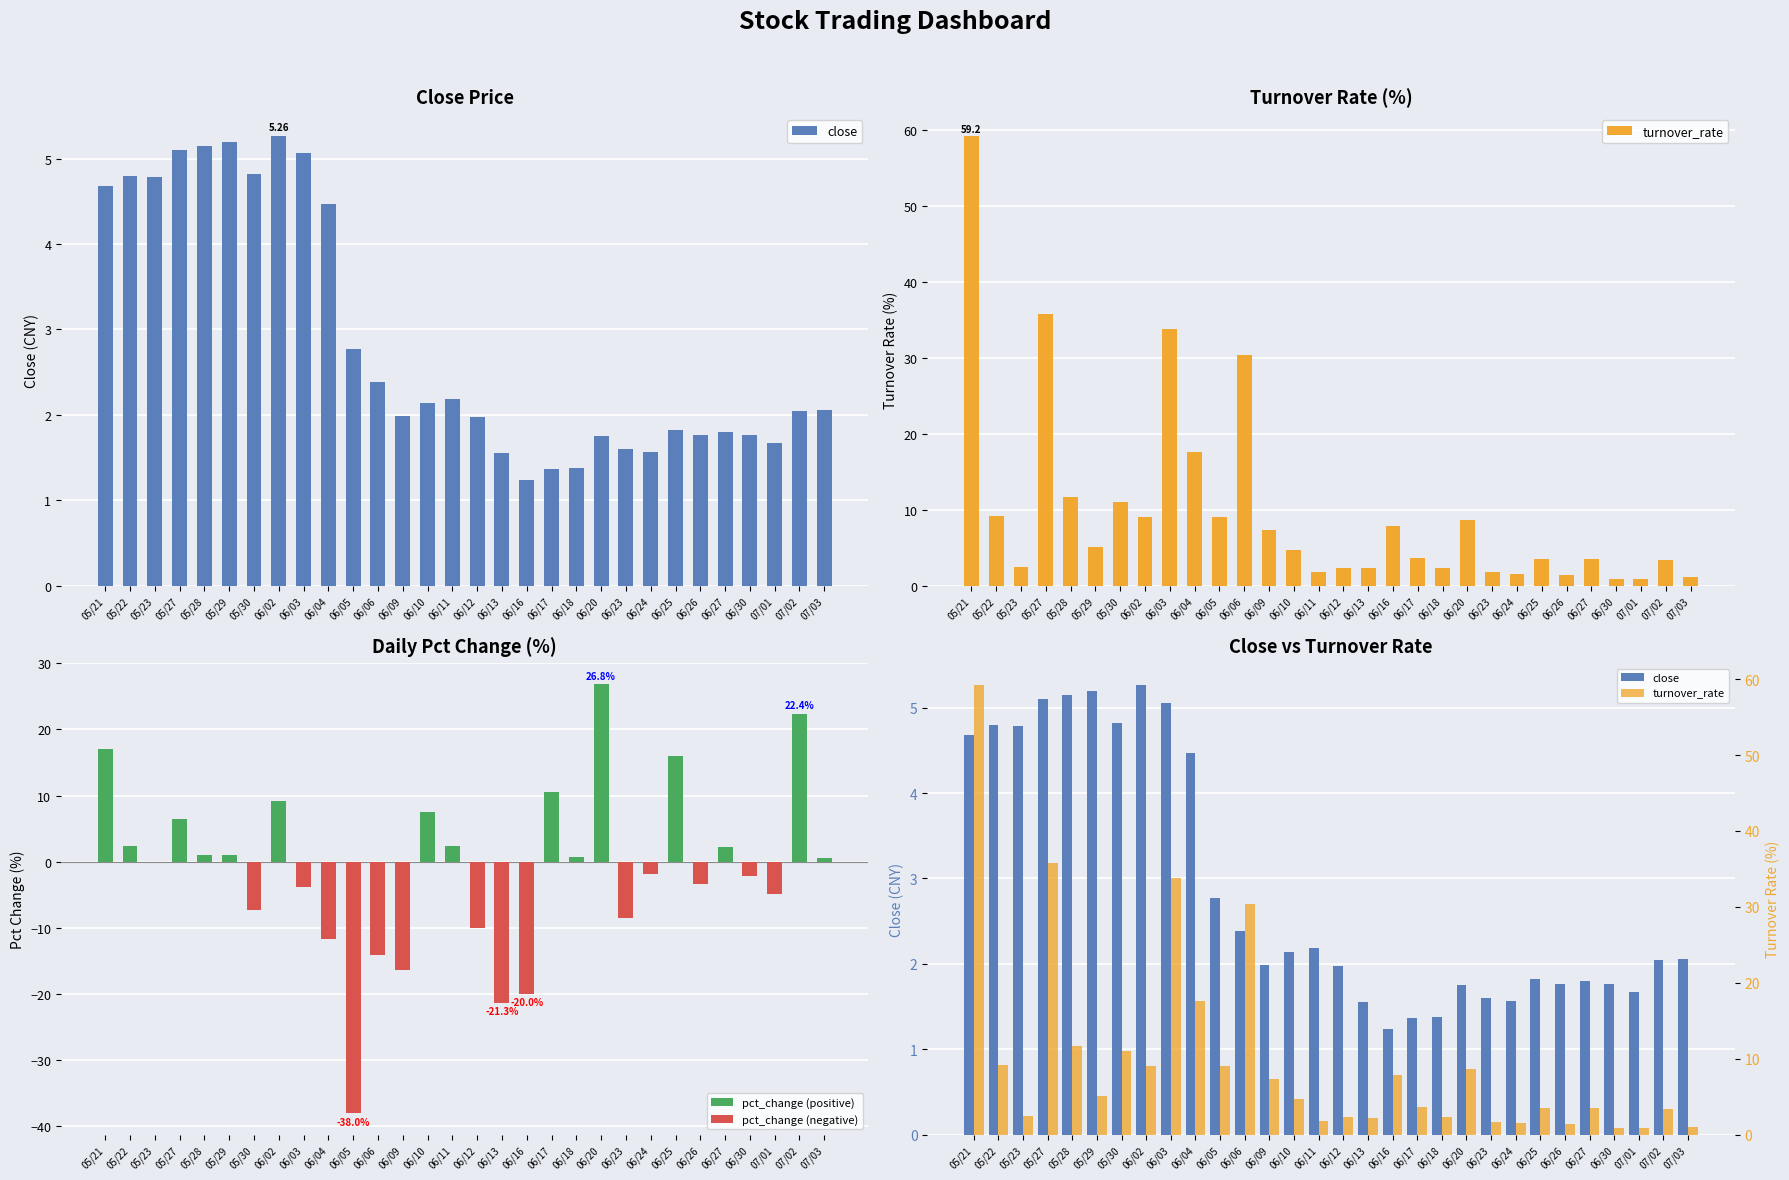

How many values in the close series exceed 2?

16